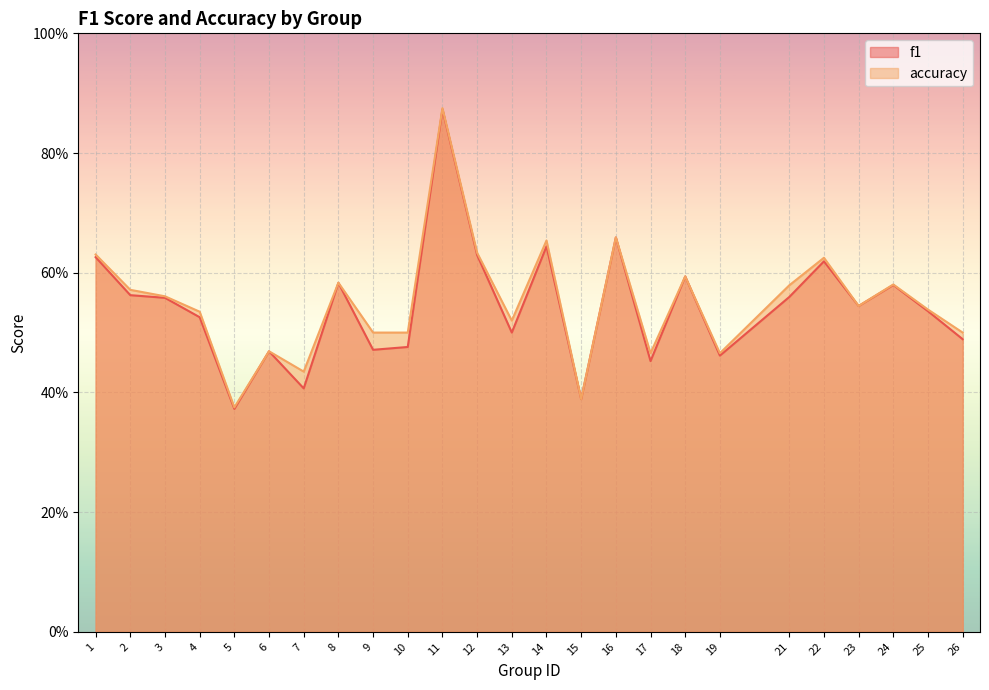

True or false: accuracy has a value of 0.8 at 26.

False